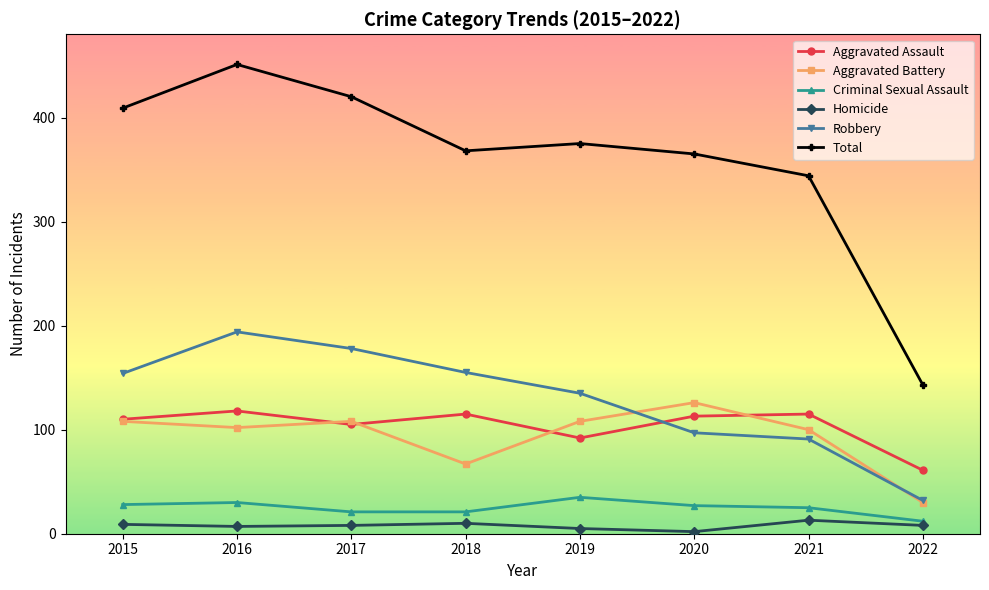

True or false: Robbery and Criminal Sexual Assault cross at least once.

False